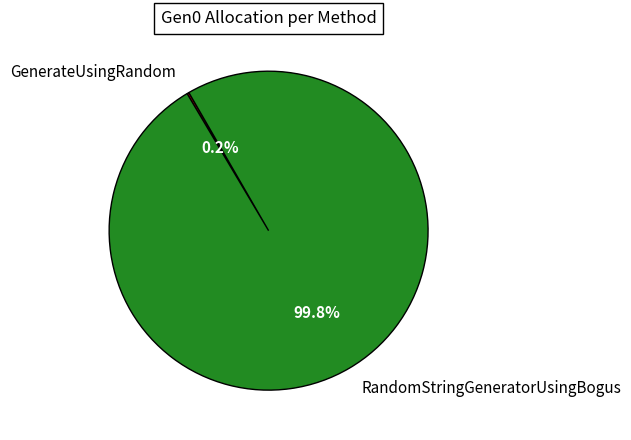

Which slice represents more than half of the pie?

RandomStringGeneratorUsingBogus